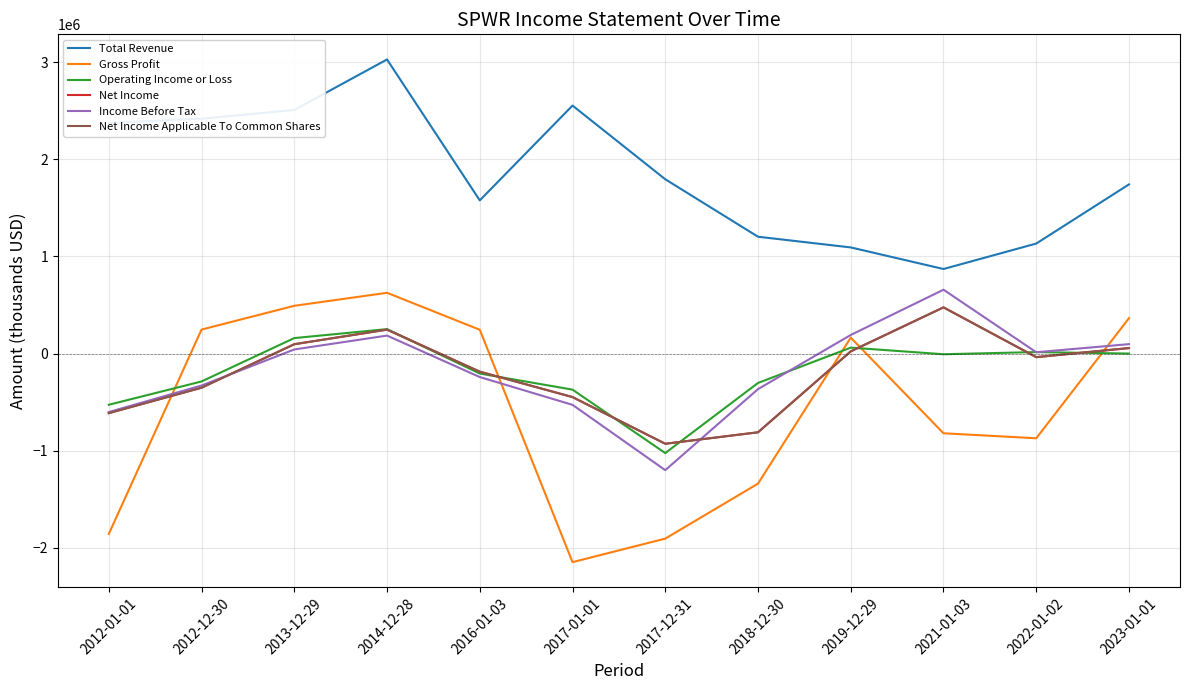

Does the chart have visible grid lines?

Yes